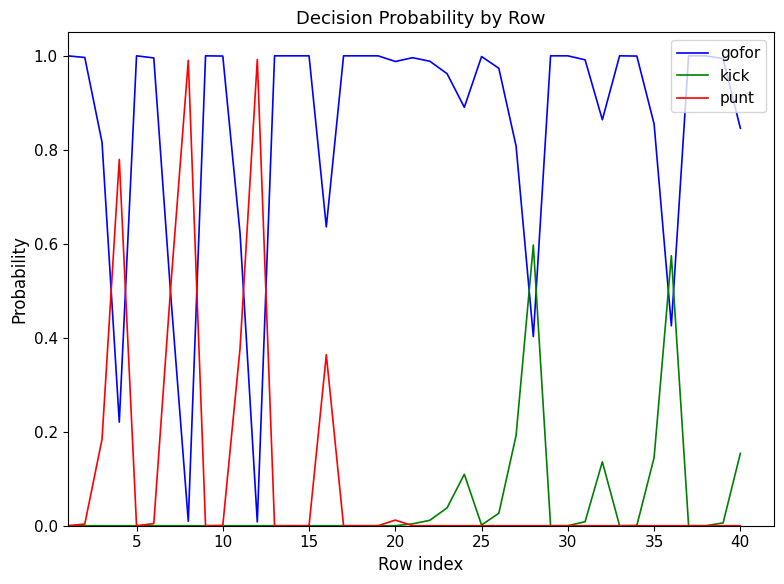

Which series has the largest total across all categories?

gofor